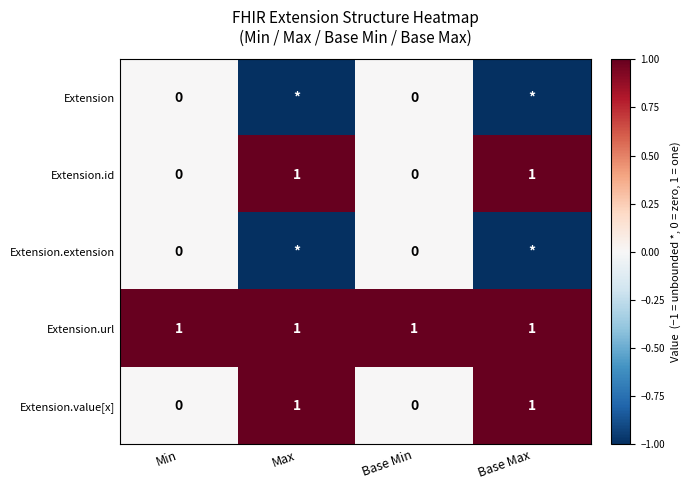

At how many categories does at least one series exceed 0?

4